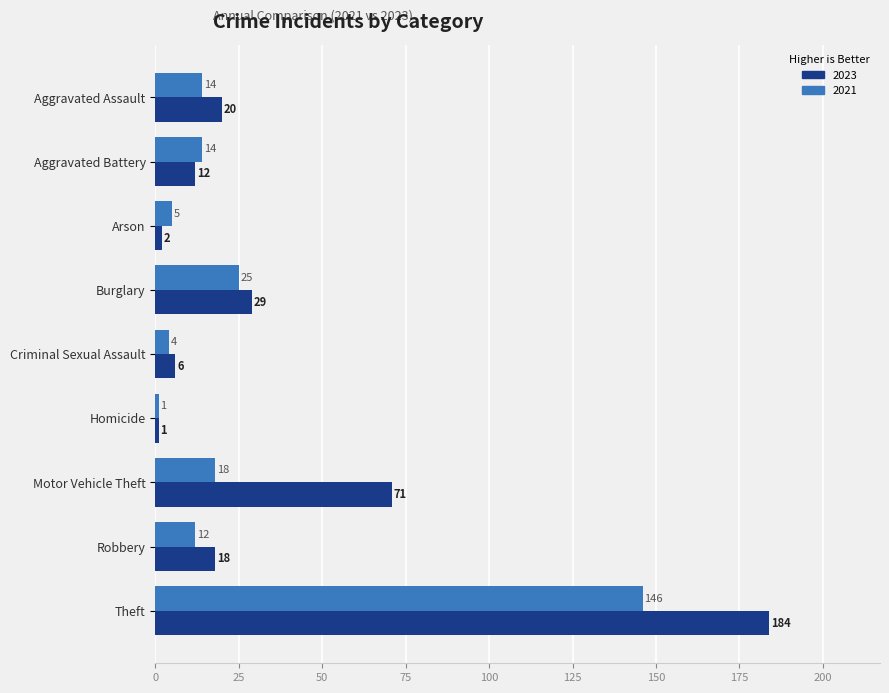

Which series changed the most between Arson and Theft?

2023